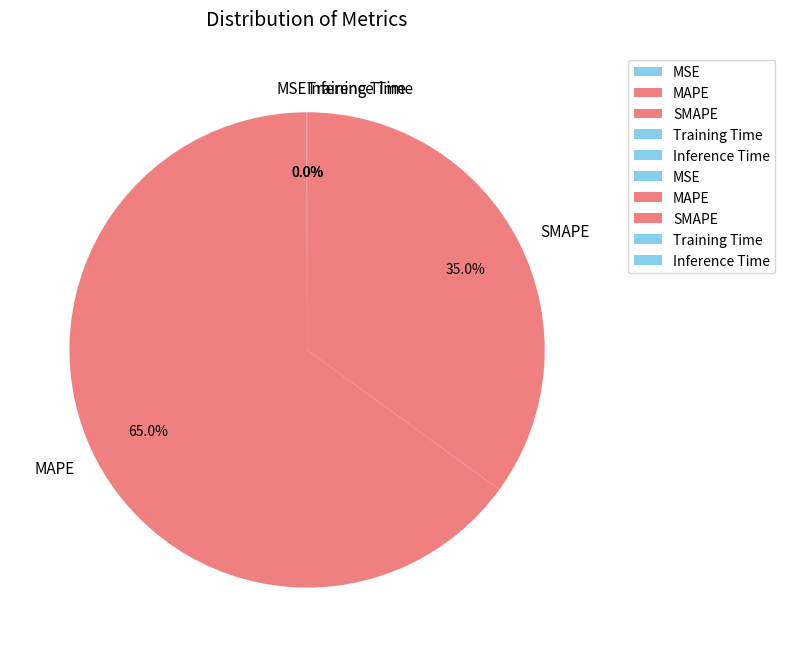

Which slice is the largest?

MAPE